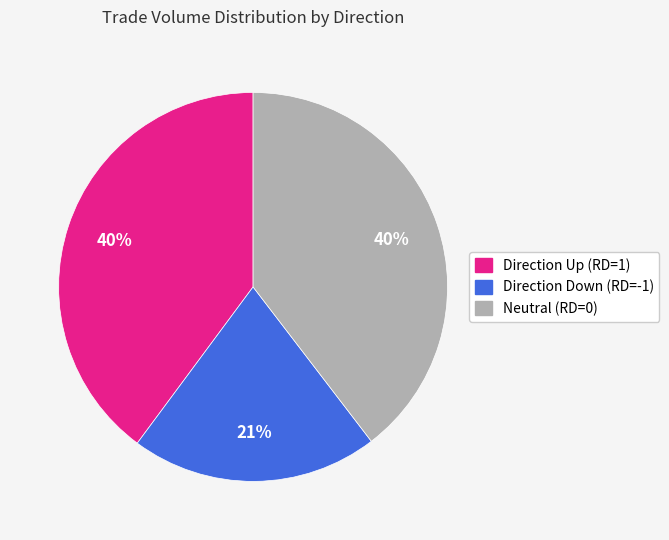

Which slice is the smallest?

Direction Down (RD=-1)